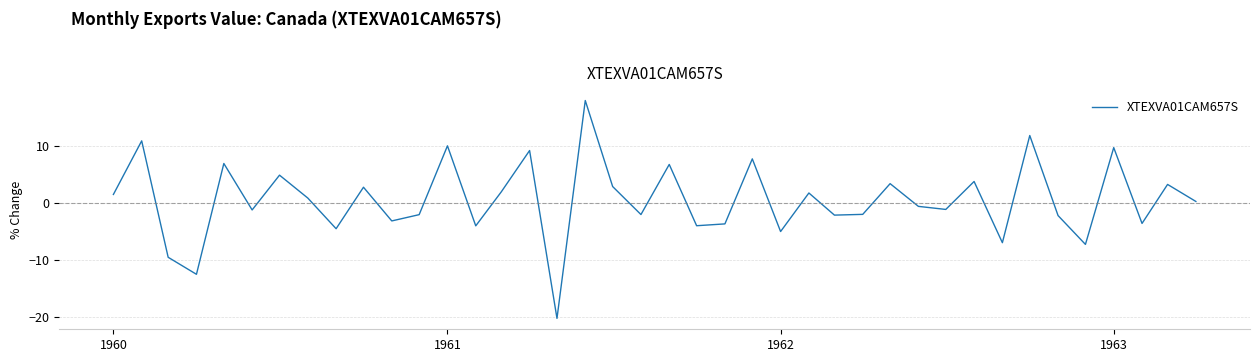

True or false: there are more than 1 points higher than both neighbors.

True